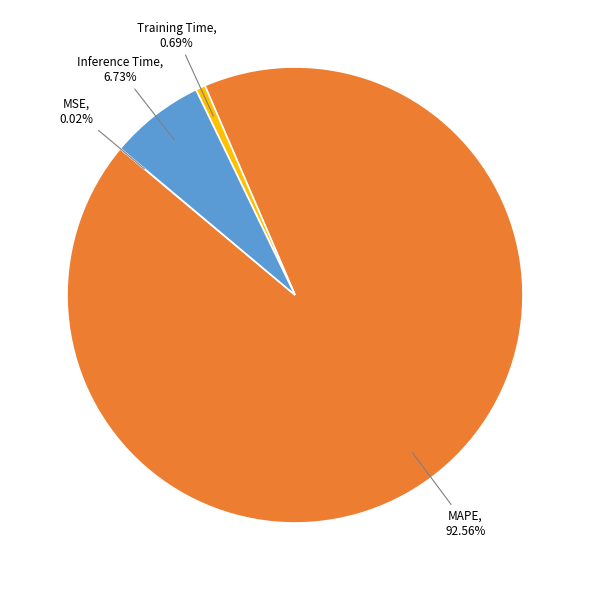

Is there a majority slice in this chart?

Yes